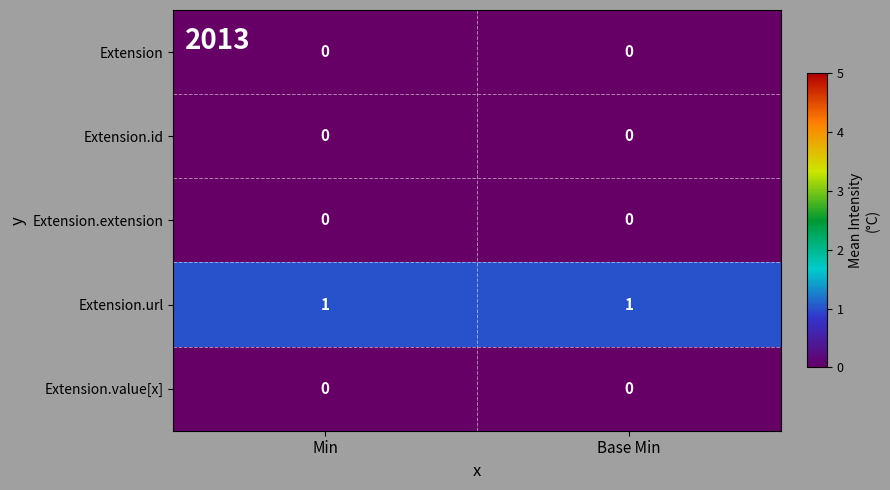

The value of Extension.extension at Min is 0. True or false?

True